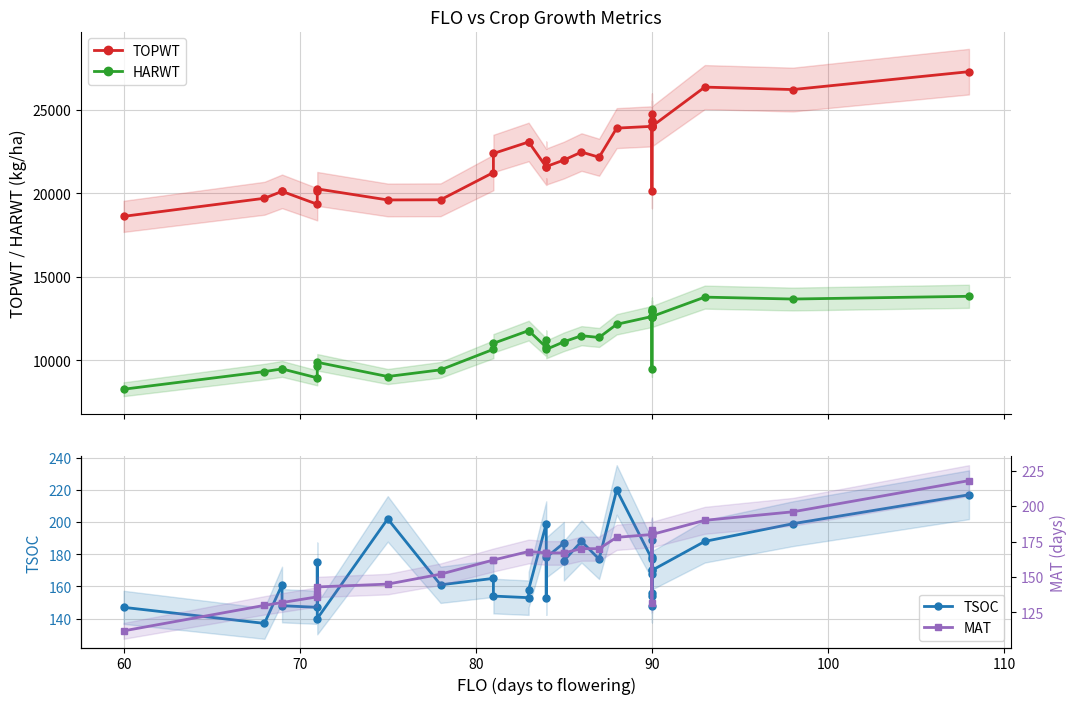

How many categories are shown in the chart?

33